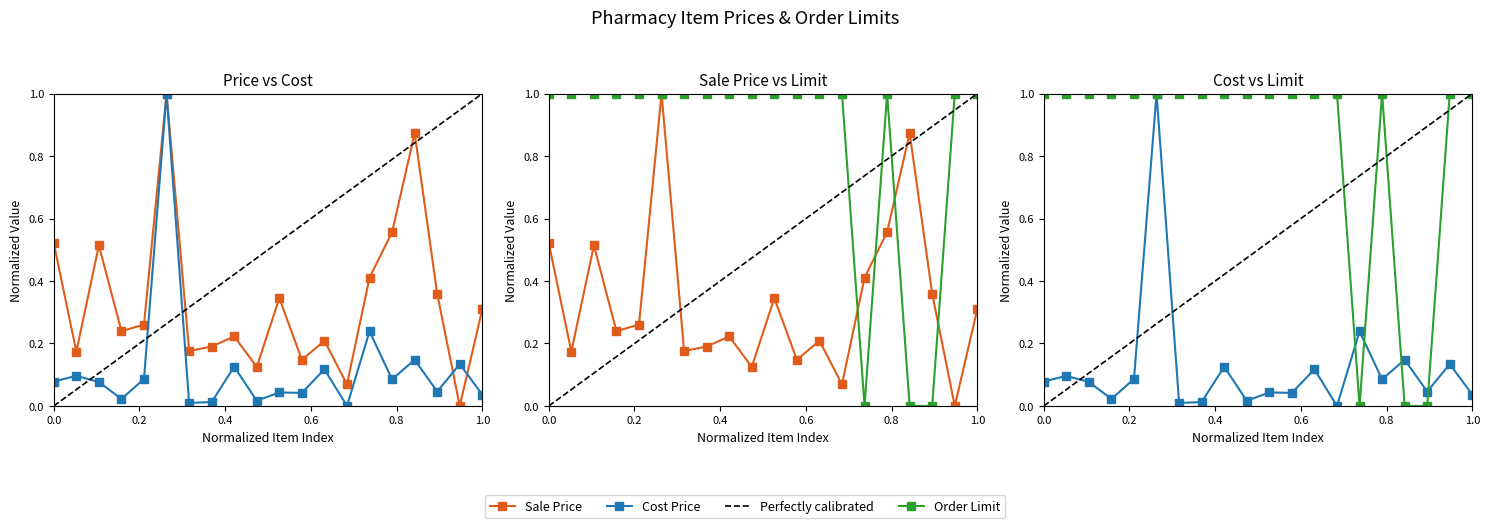

List the series in order of their overall mean, highest first.

Order Limit, Sale Price, Cost Price